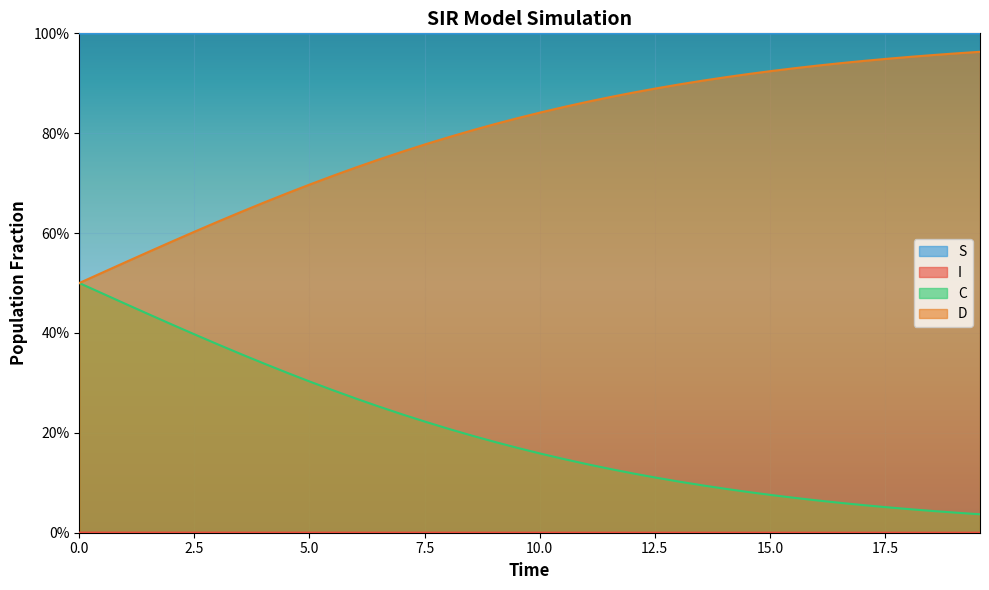

Which series has the largest total across all categories?

S